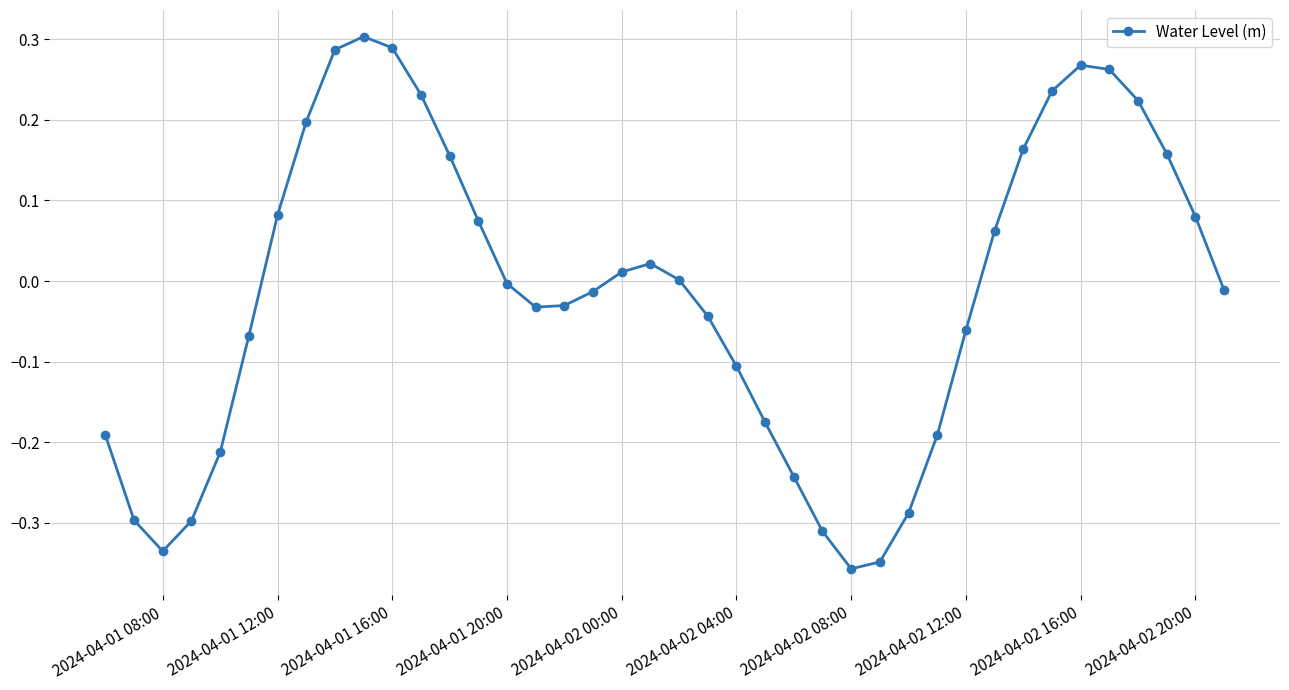

How many series are shown in this chart?

1